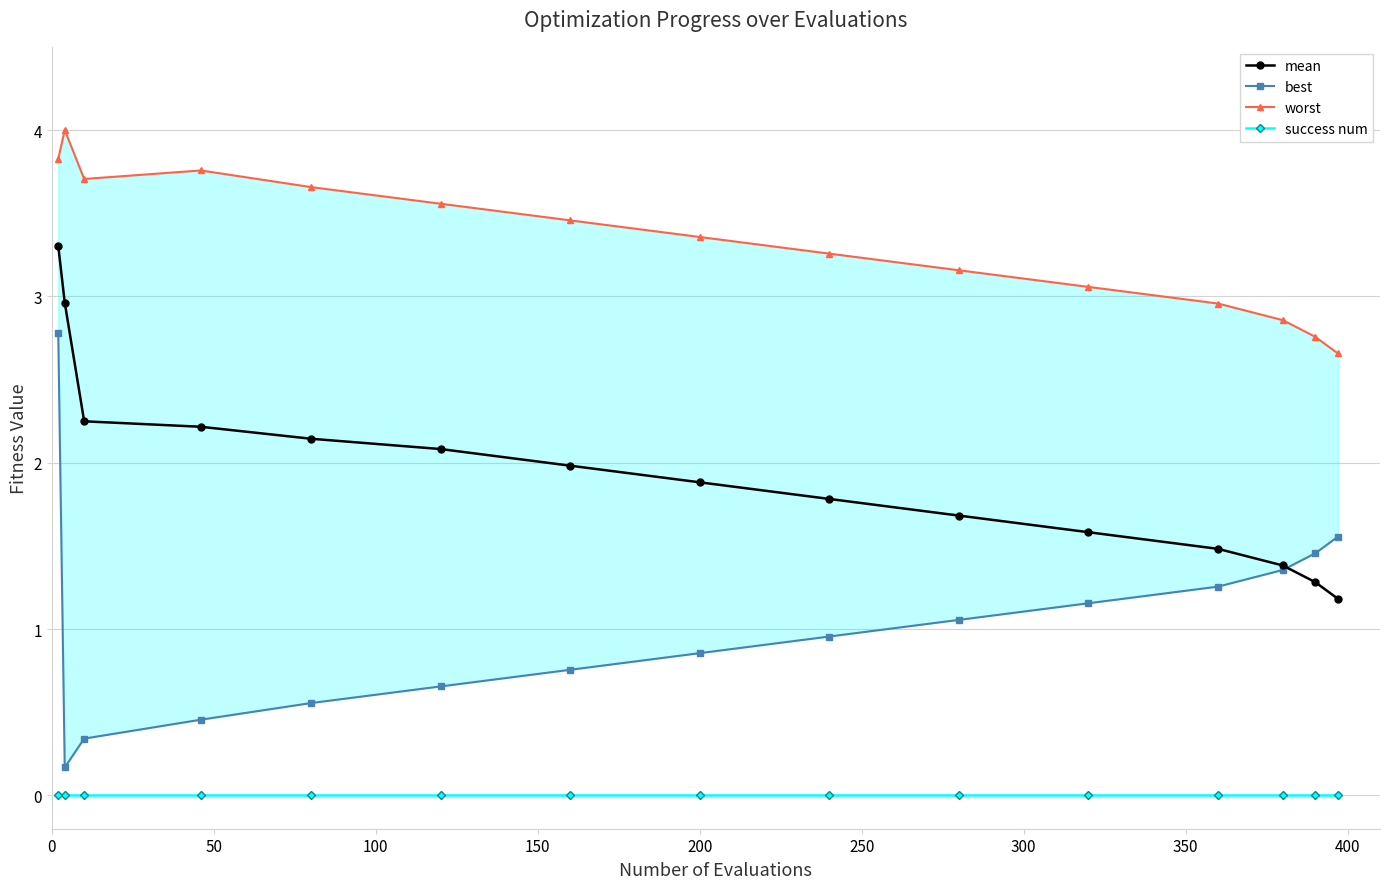

True or false: mean has more than 2 points higher than both neighbors.

False